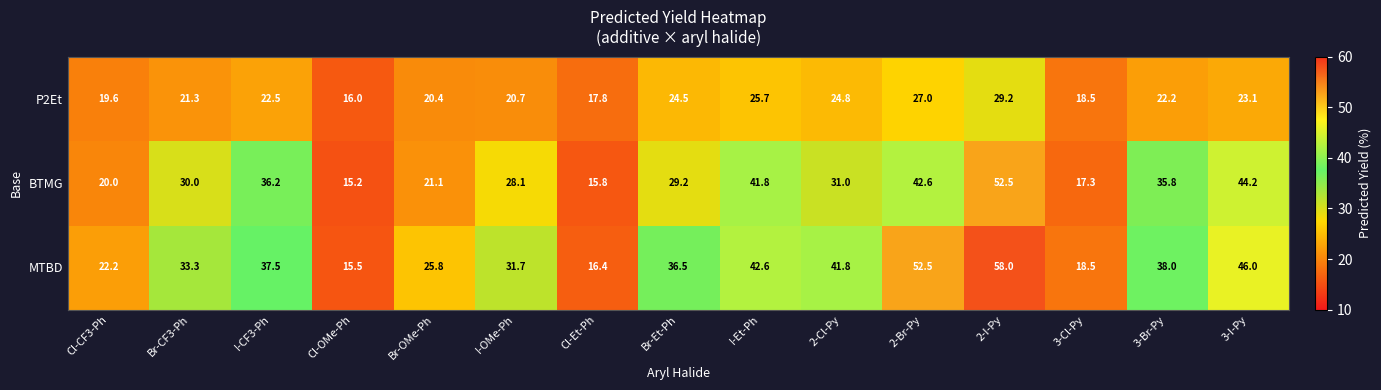

What is the minimum value for BTMG?

15.2